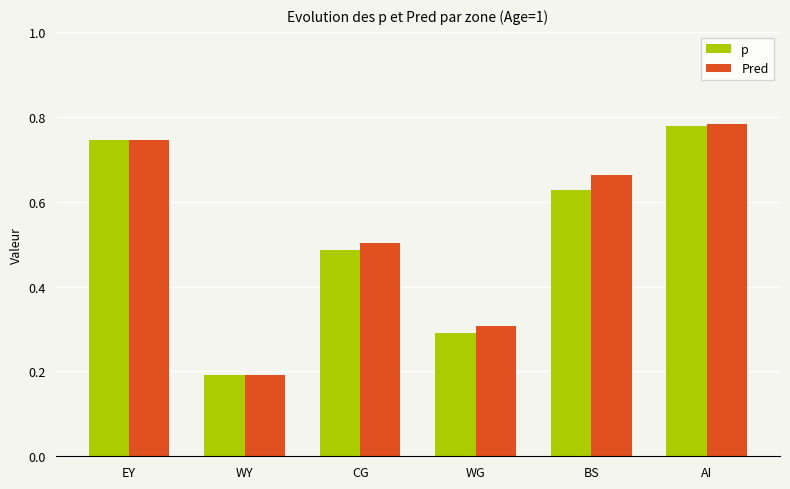

At how many categories does at least one series exceed 0?

6